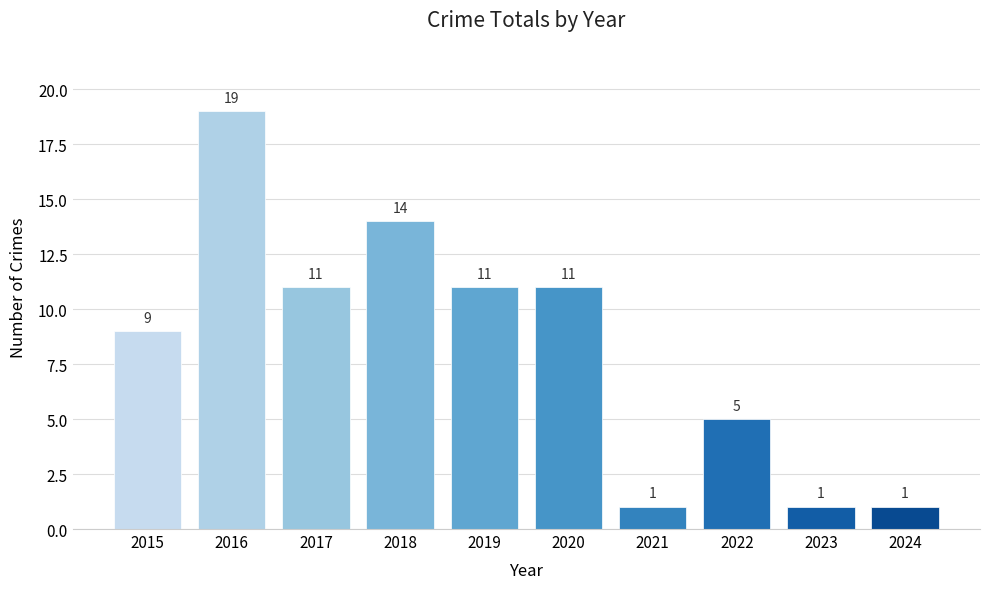

Which label corresponds to the largest value in the chart?

2016